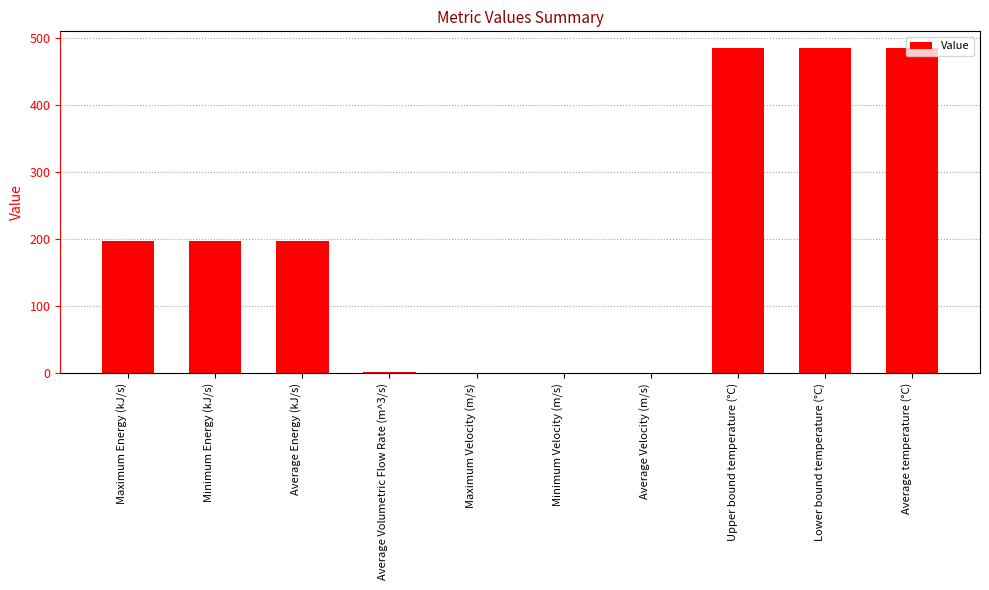

What is the sum of all values?

2055.8